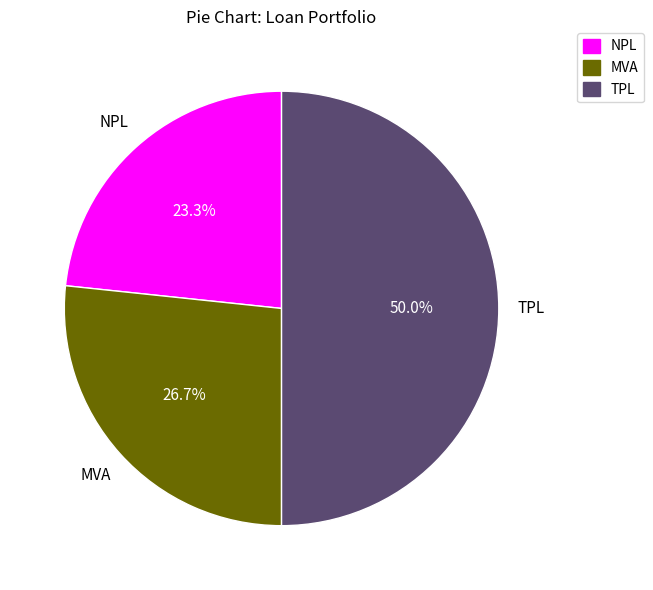

To the nearest percent, what is the average slice percentage?

33%